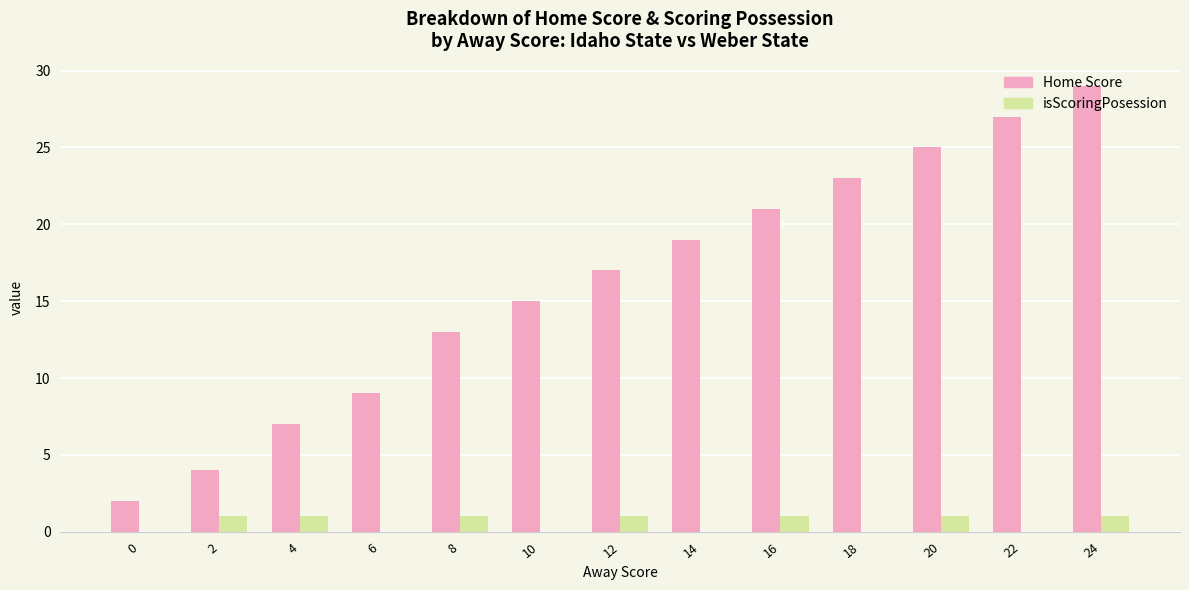

The value of Home Score at 22 is 13. True or false?

False